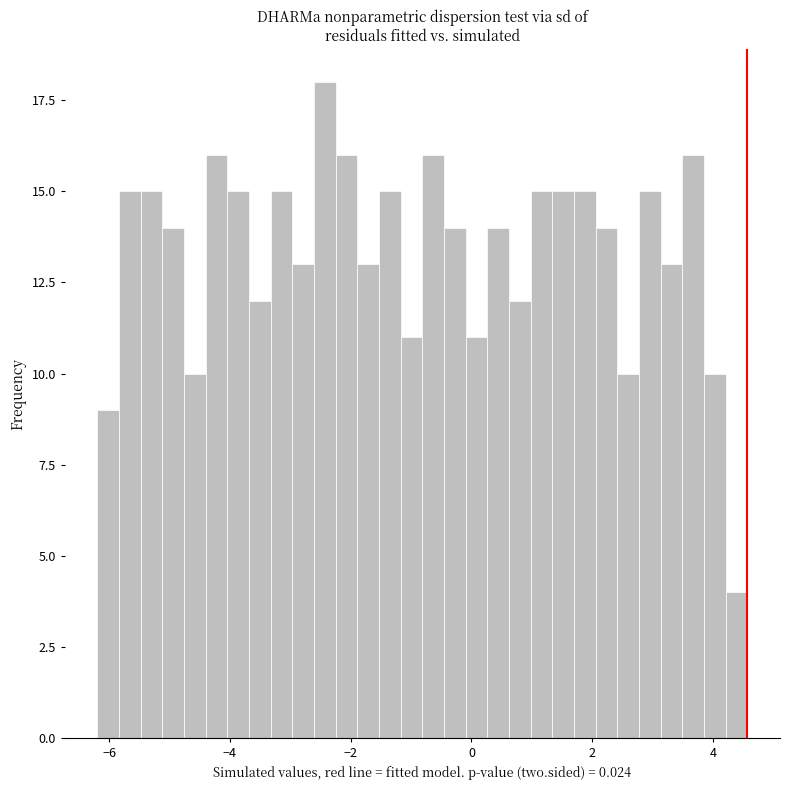

Around what value on the x-axis is the tallest bar? Give the approximate position of its centre, as read against the axis.

-2.4